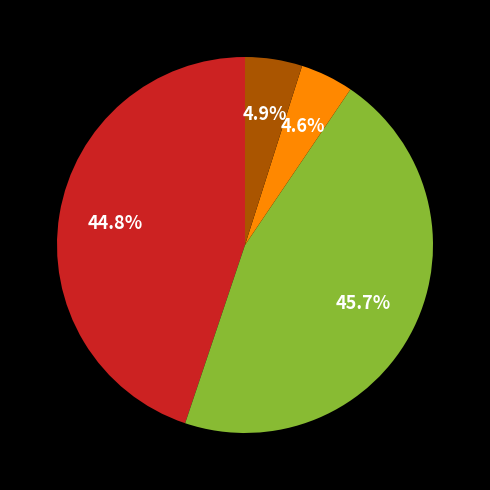

Is there a majority slice in this chart?

No